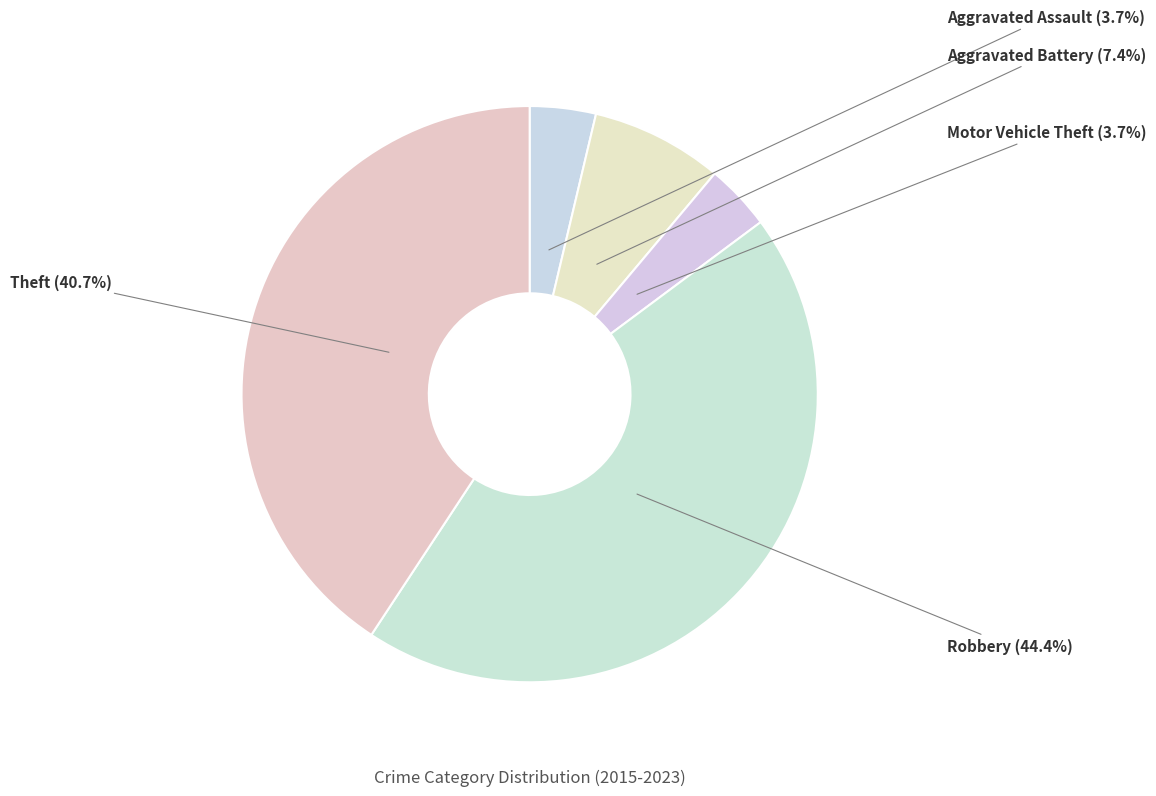

Which slice is the smallest?

Aggravated Assault